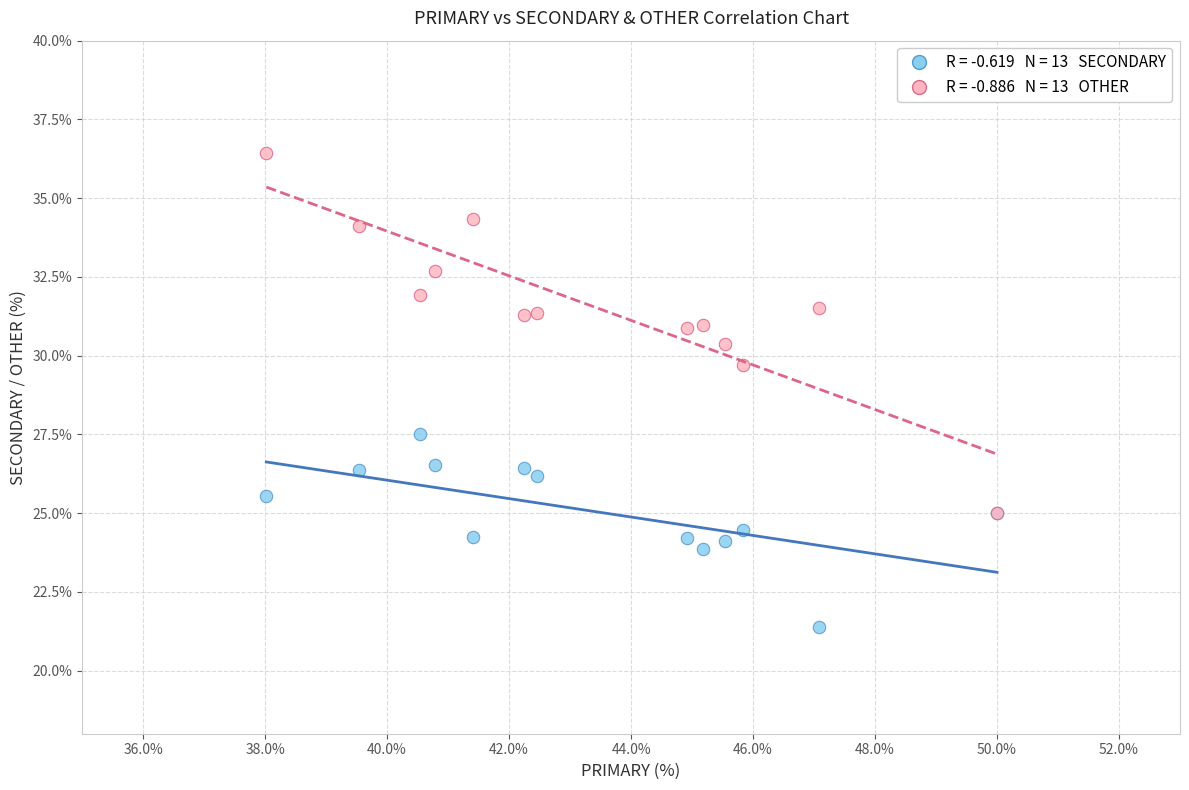

Across all series, what Y value is closest to 28?

27.5